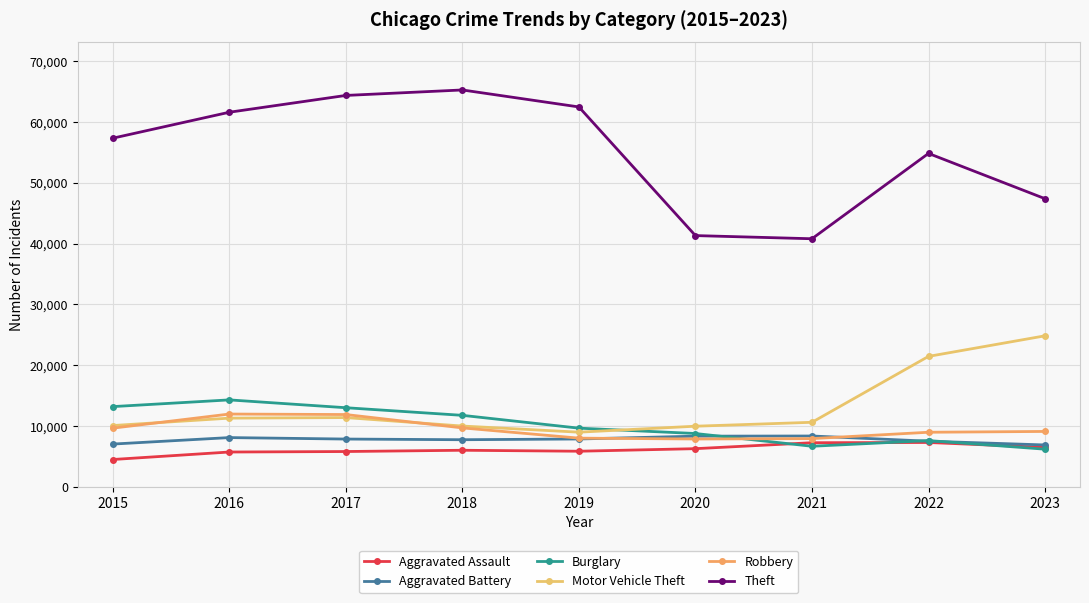

True or false: Aggravated Assault and Robbery cross at least once.

False